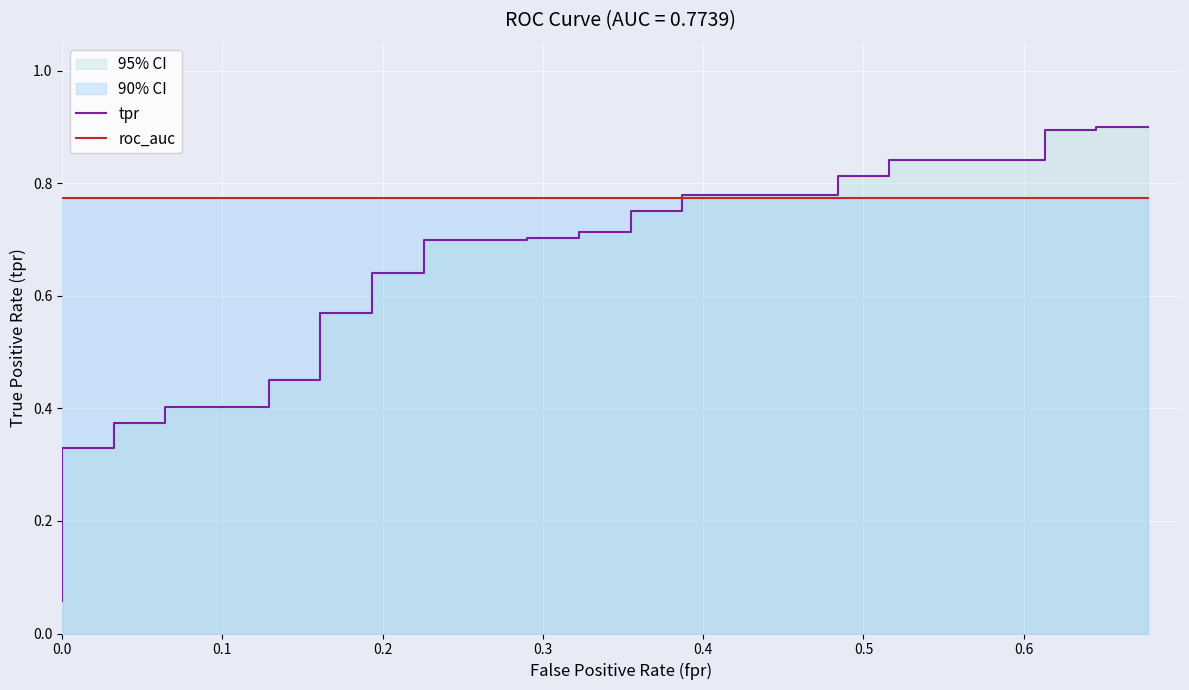

Is it true that roc_auc equals 0.4 at 24?

False